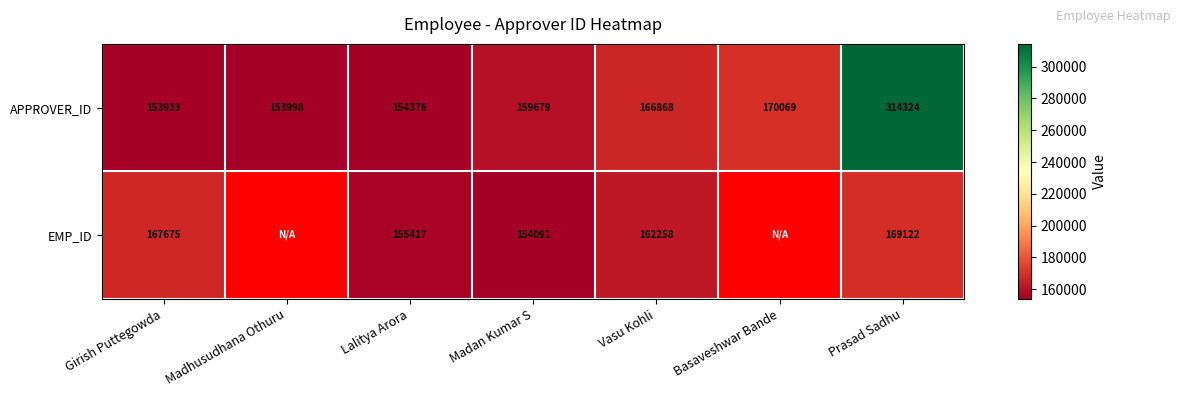

Which category has the highest value in the APPROVER_ID series?

Prasad Sadhu